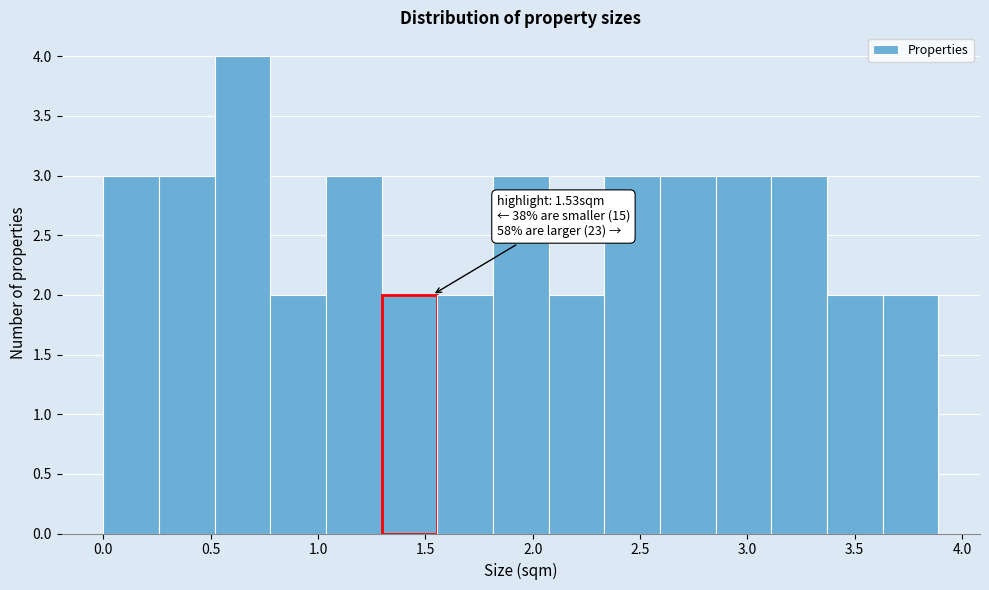

Which range on the x-axis has the tallest bar?

0.50 to 0.80